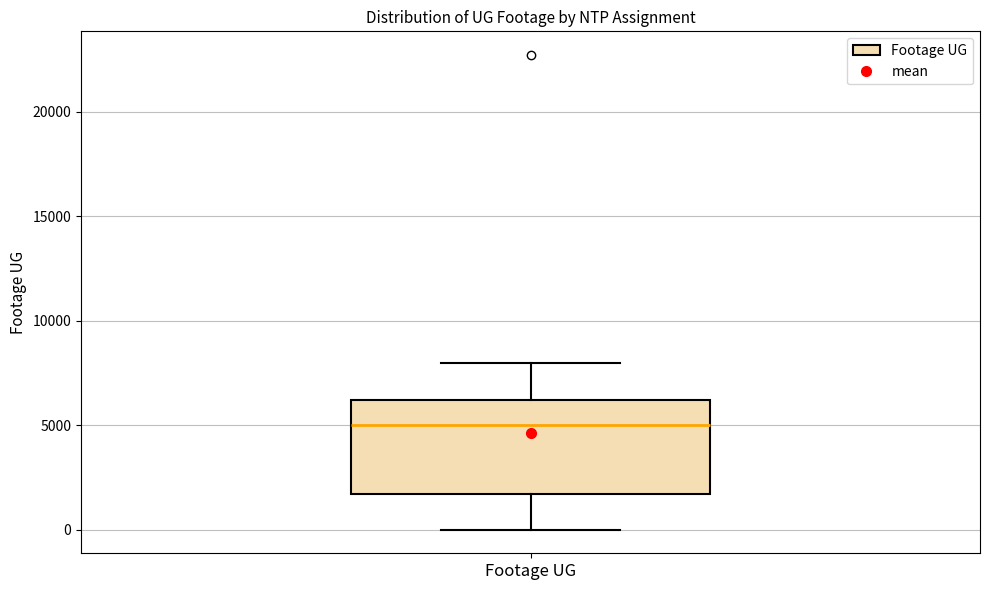

Transcribe this box plot: give where the median line is, the range the box spans, and where the two whiskers end, as read against the y-axis. The values are not printed on the chart, so give them approximately, as read against the axis.

median 5000, box 1500 to 6000, whiskers 0 to 8000